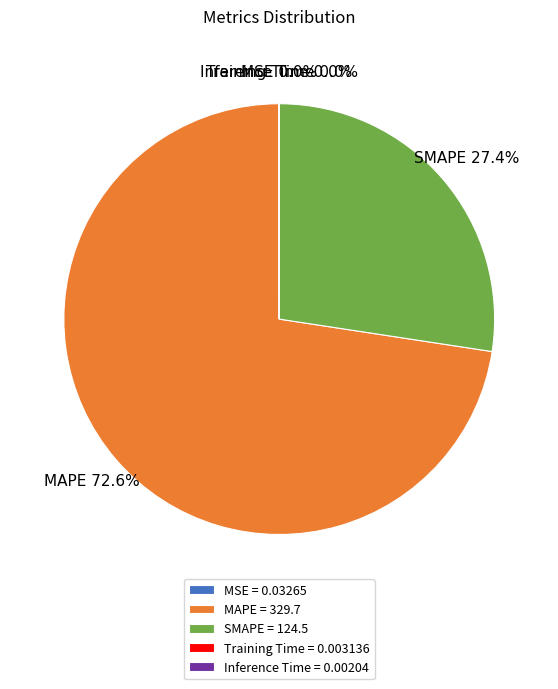

Which slice represents more than half of the pie?

MAPE